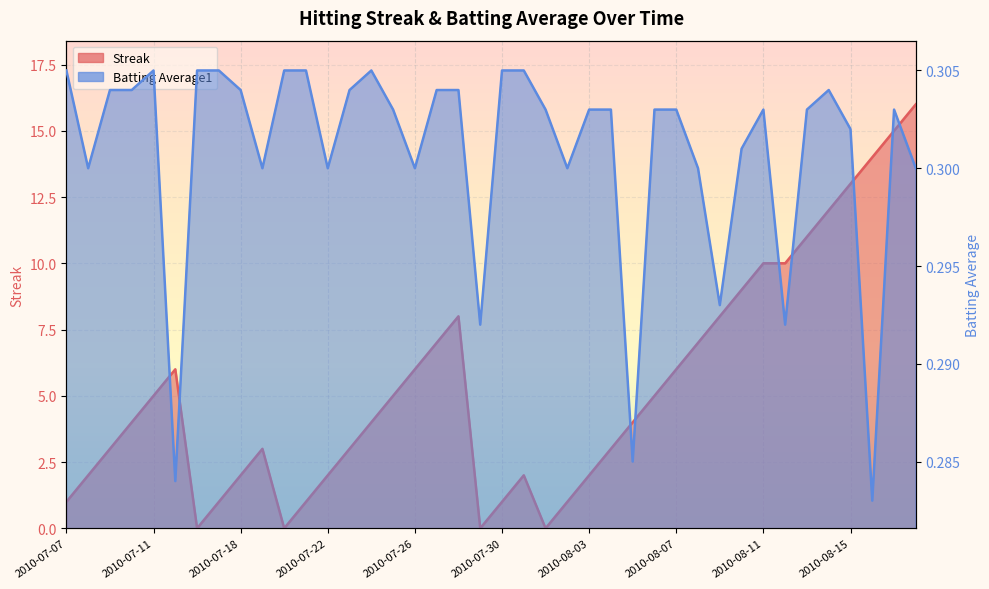

Is it true that Batting Average1 equals 0.5 at 2010-07-25?

False